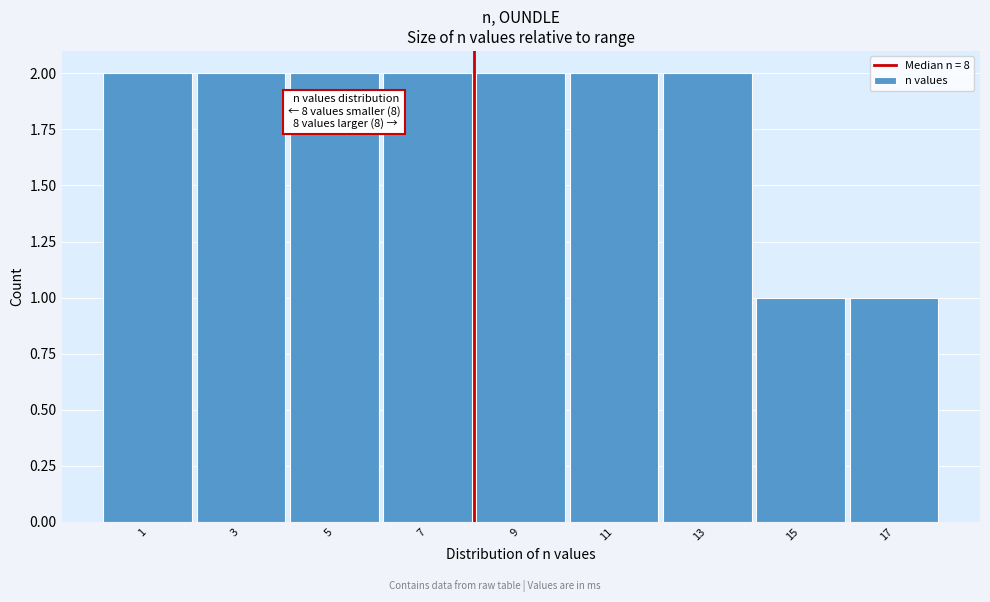

Reading left to right, list all the values displayed in this chart.

1=2	3=2	5=2	7=2	9=2	11=2	13=2	15=1	17=1